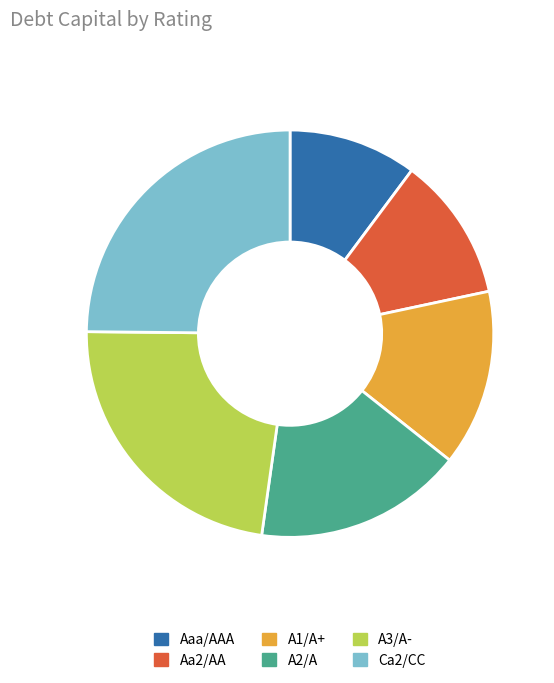

True or false: Aa2/AA accounts for 11% of the total.

True